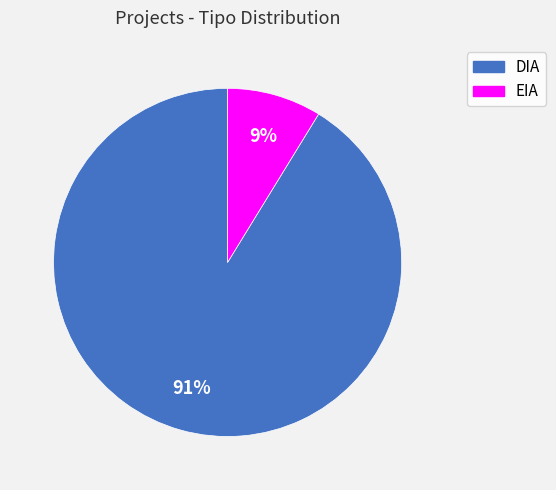

Which has a higher value, EIA or DIA?

DIA